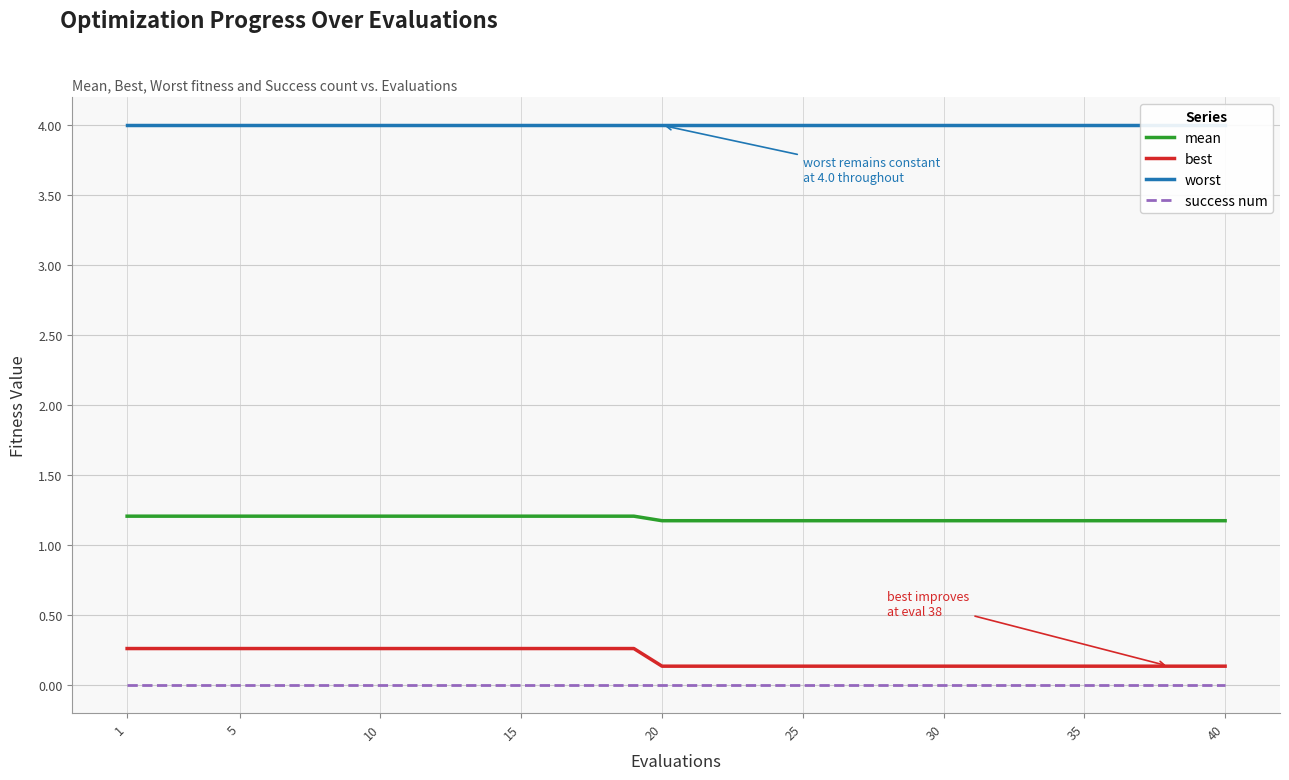

What is the difference between the second highest and minimum values in the best series?

0.1